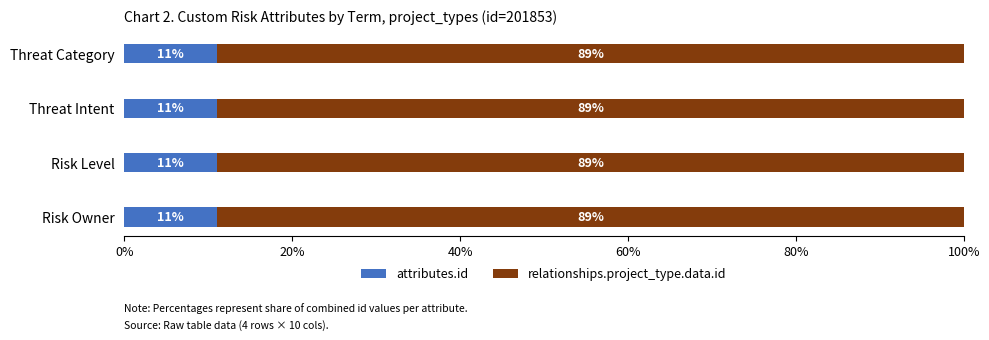

What value does the attributes.id series have at Threat Intent?

11.1